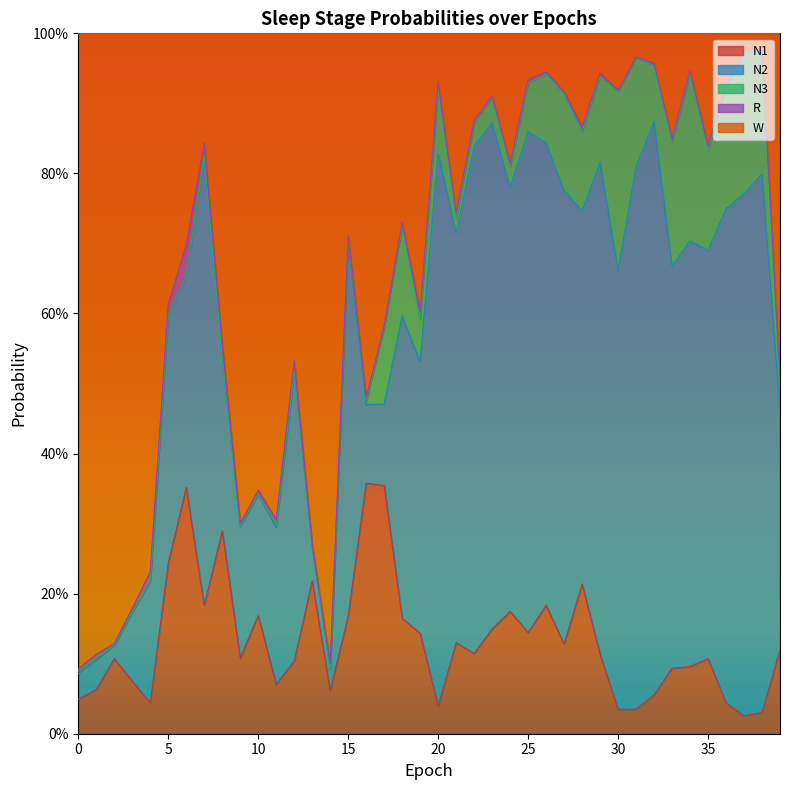

Does the chart display data point markers on the line(s)?

No